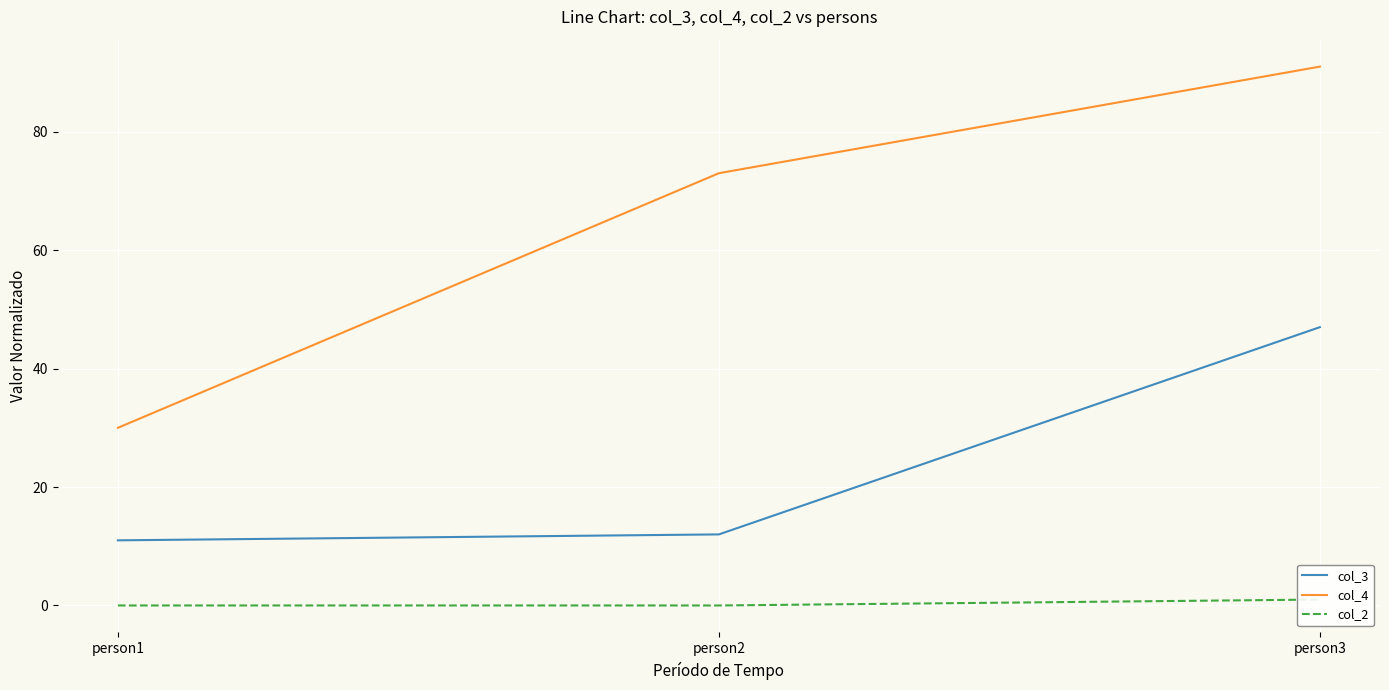

At which label does col_3 reach its minimum?

person1